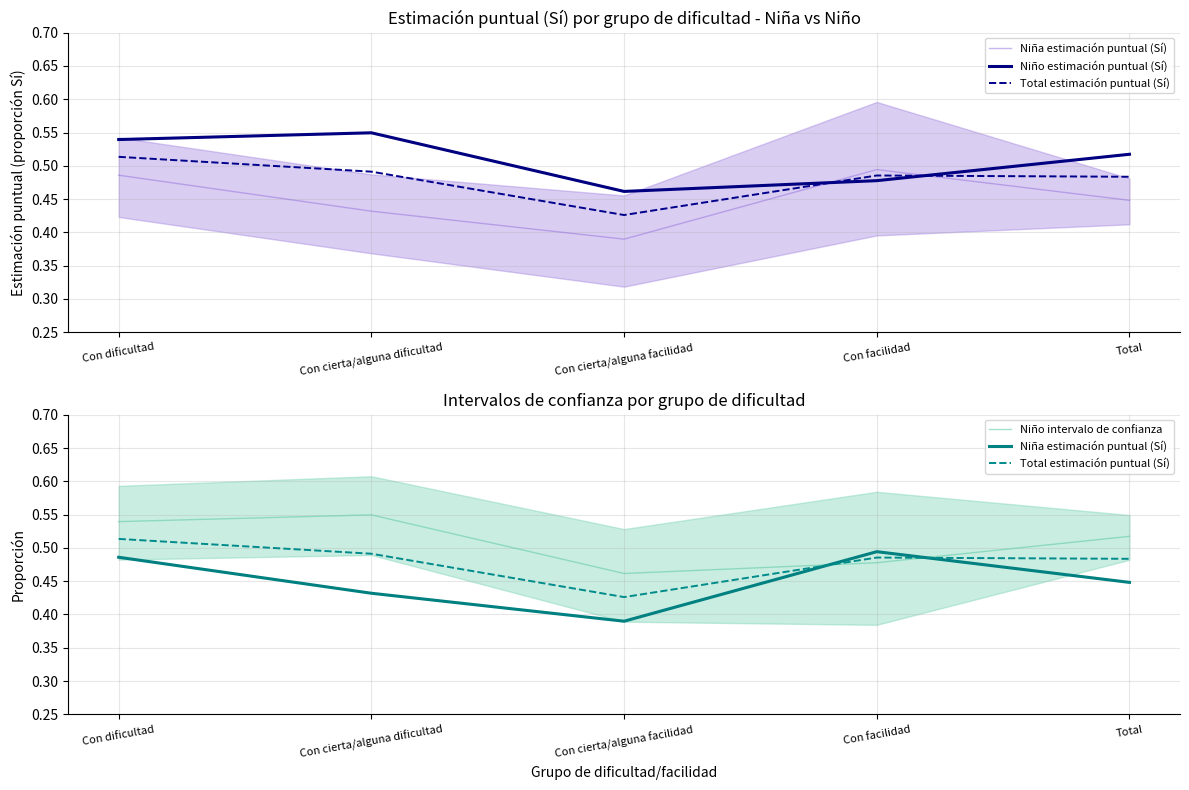

What is the average value of the Niño estimación puntual (Sí) series?

0.5